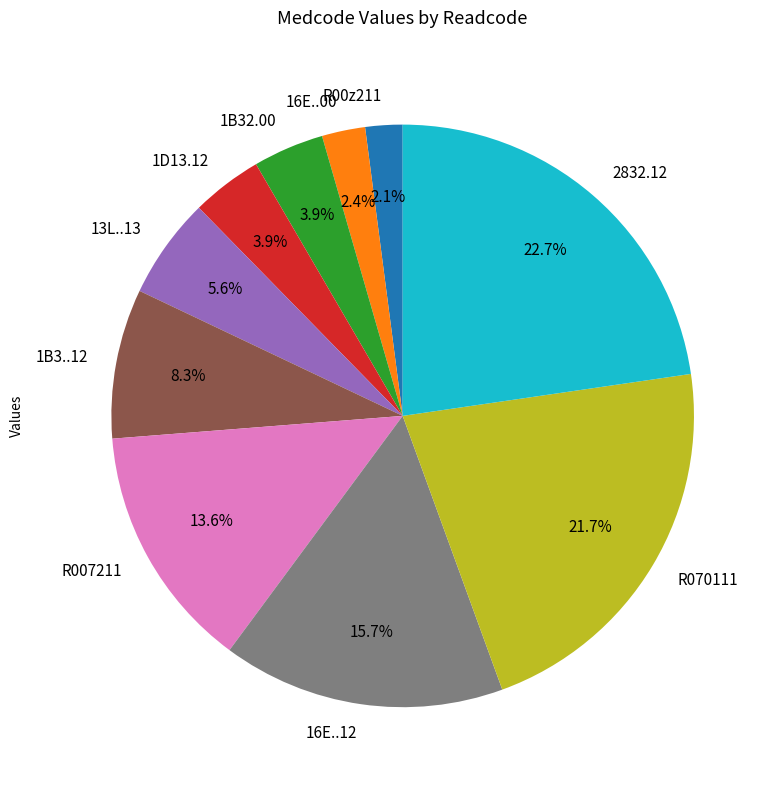

Count the number of slices in the pie.

10